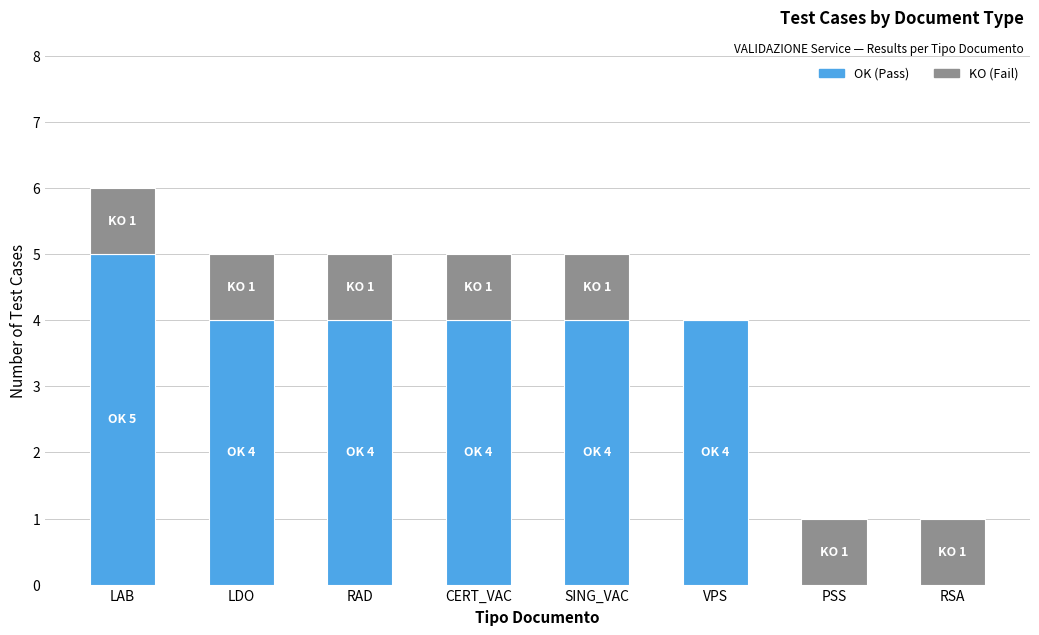

At which category is the sum across all series the highest?

LAB